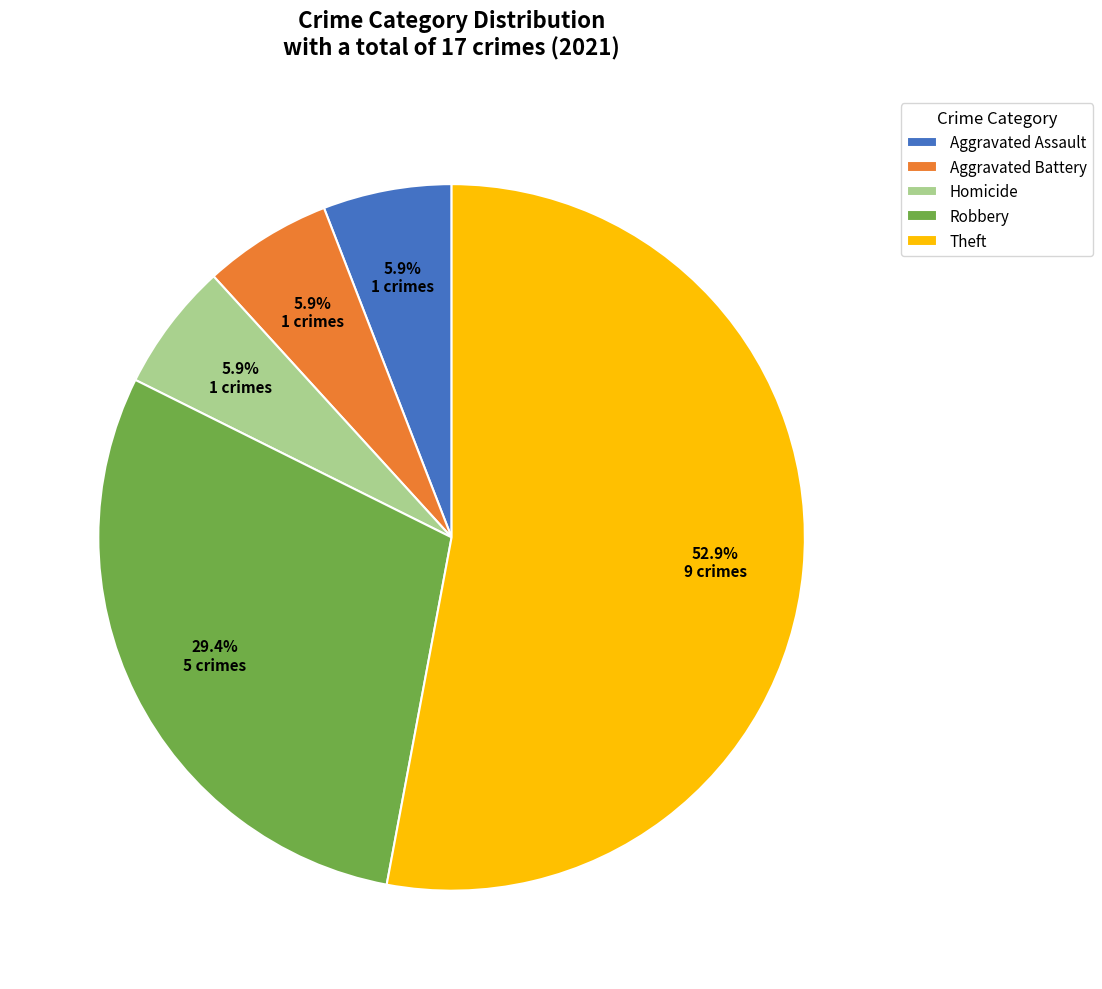

What percentage do Aggravated Battery and Robbery together represent?

35.3%